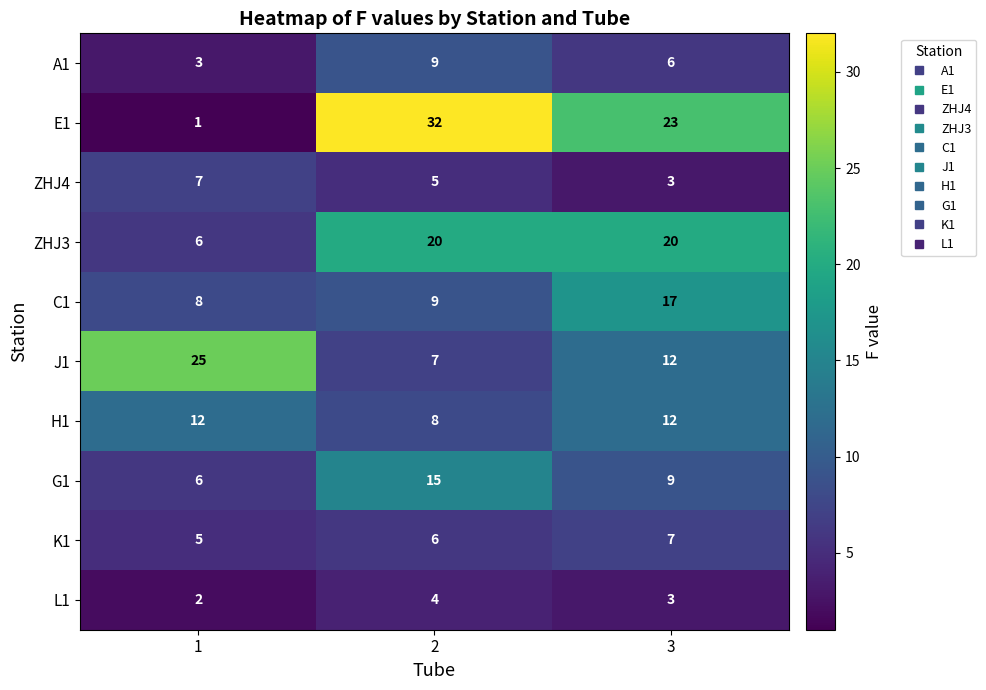

True or false: C1 has a value of 9 at 2.

True